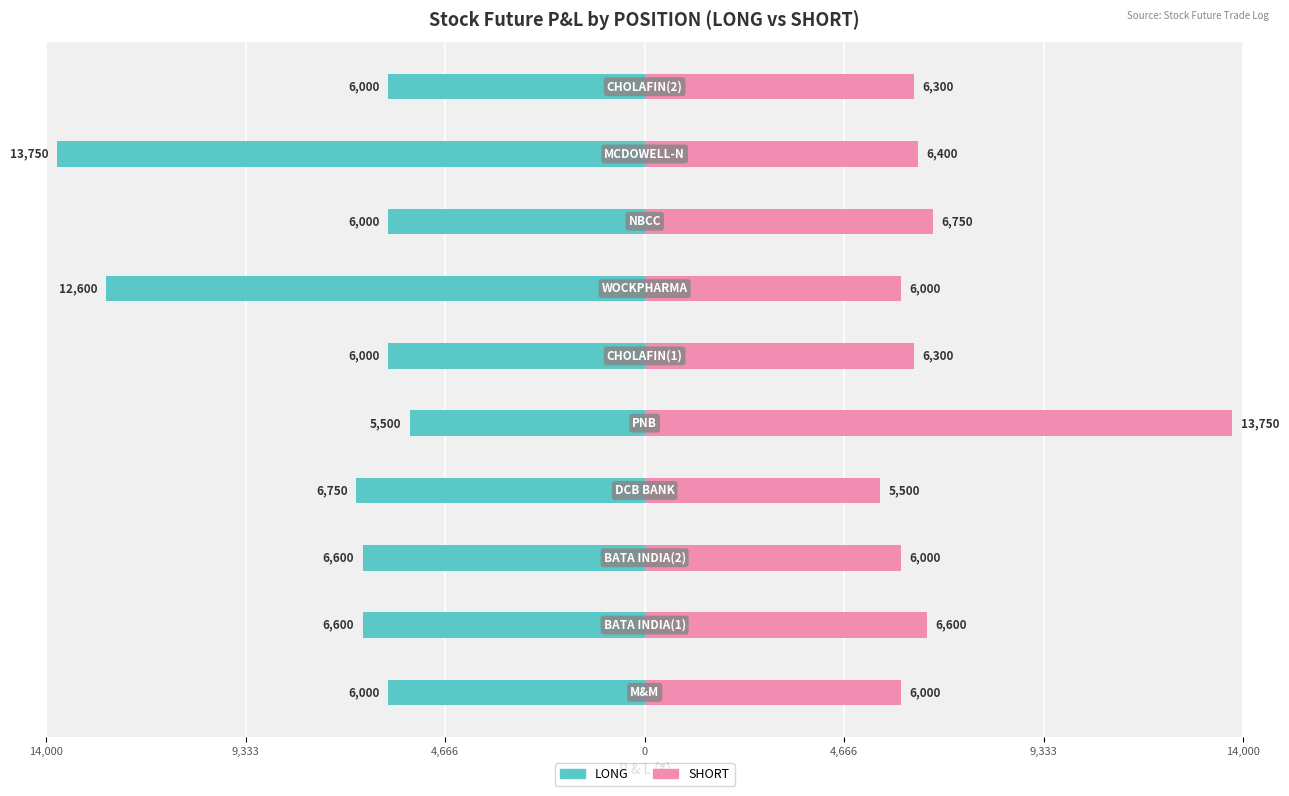

Count the number of categories in the chart.

10